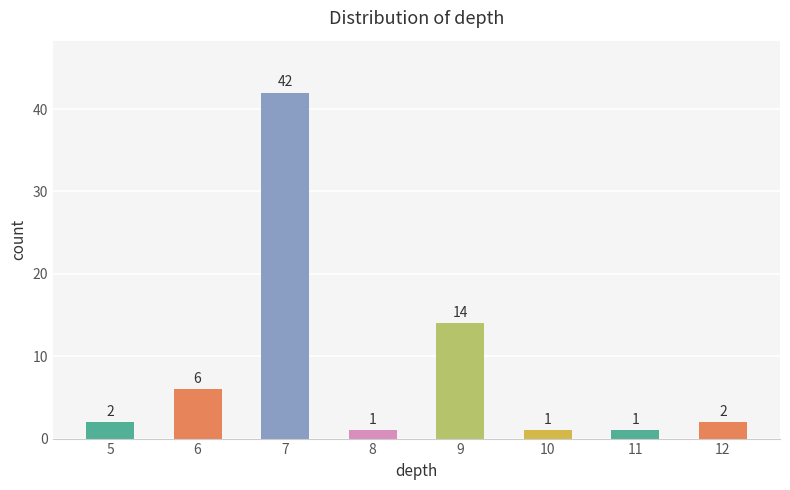

True or false: the data shows 42 at 7.

True